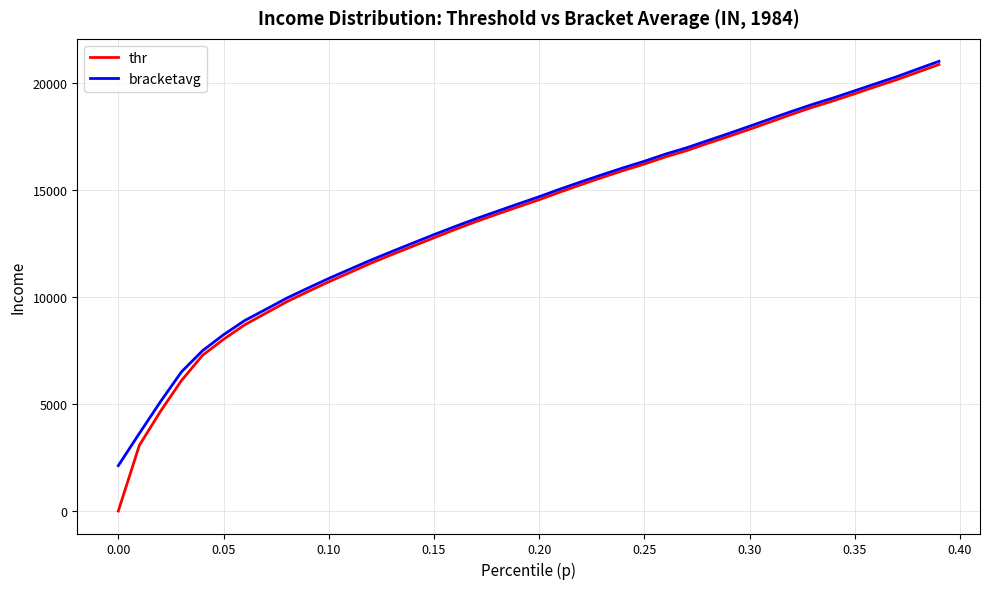

What is the minimum value for bracketavg?

2122.7